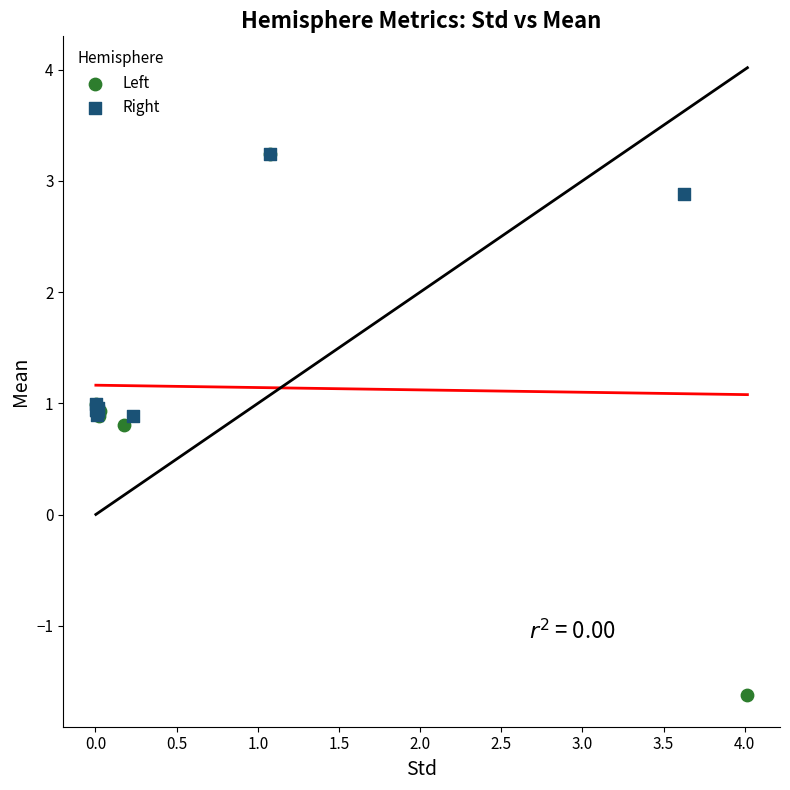

Which series has the widest spread of Y values?

Left